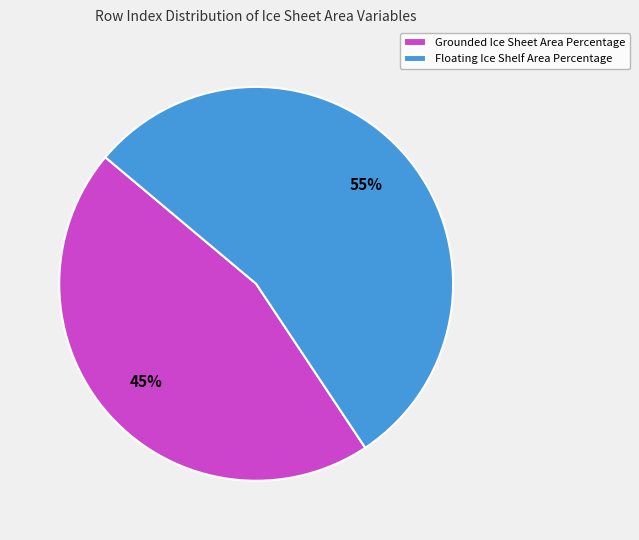

Do Grounded Ice Sheet Area Percentage and Floating Ice Shelf Area Percentage together represent more than half of the pie?

Yes